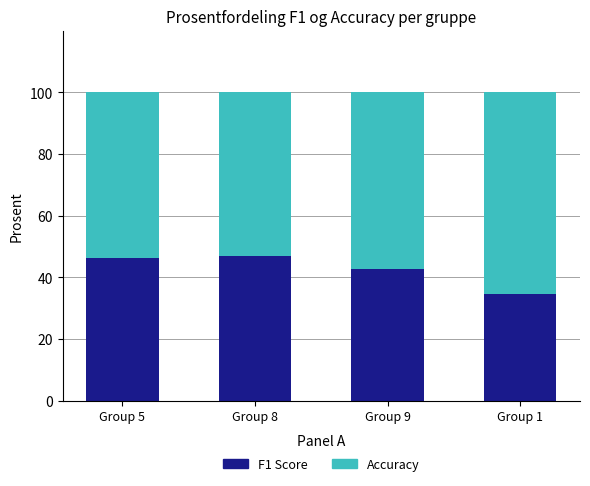

What is the sum of the F1 Score values at Group 8 and Group 5?

93.2